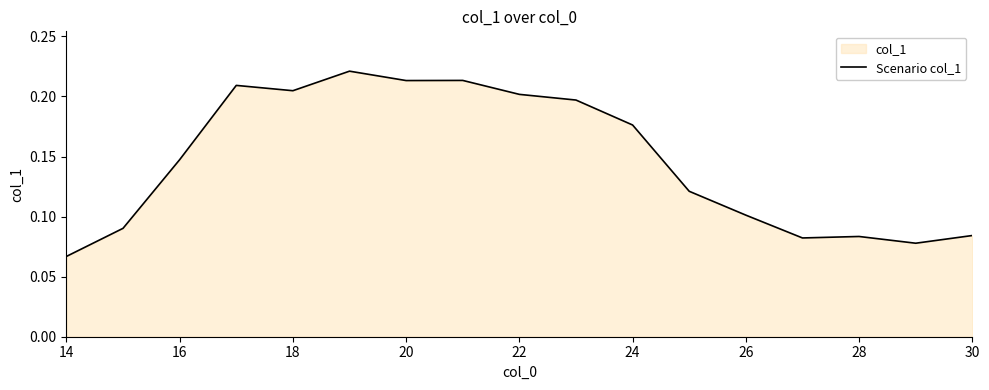

True or false: the data shows 0.2 at 22.

True